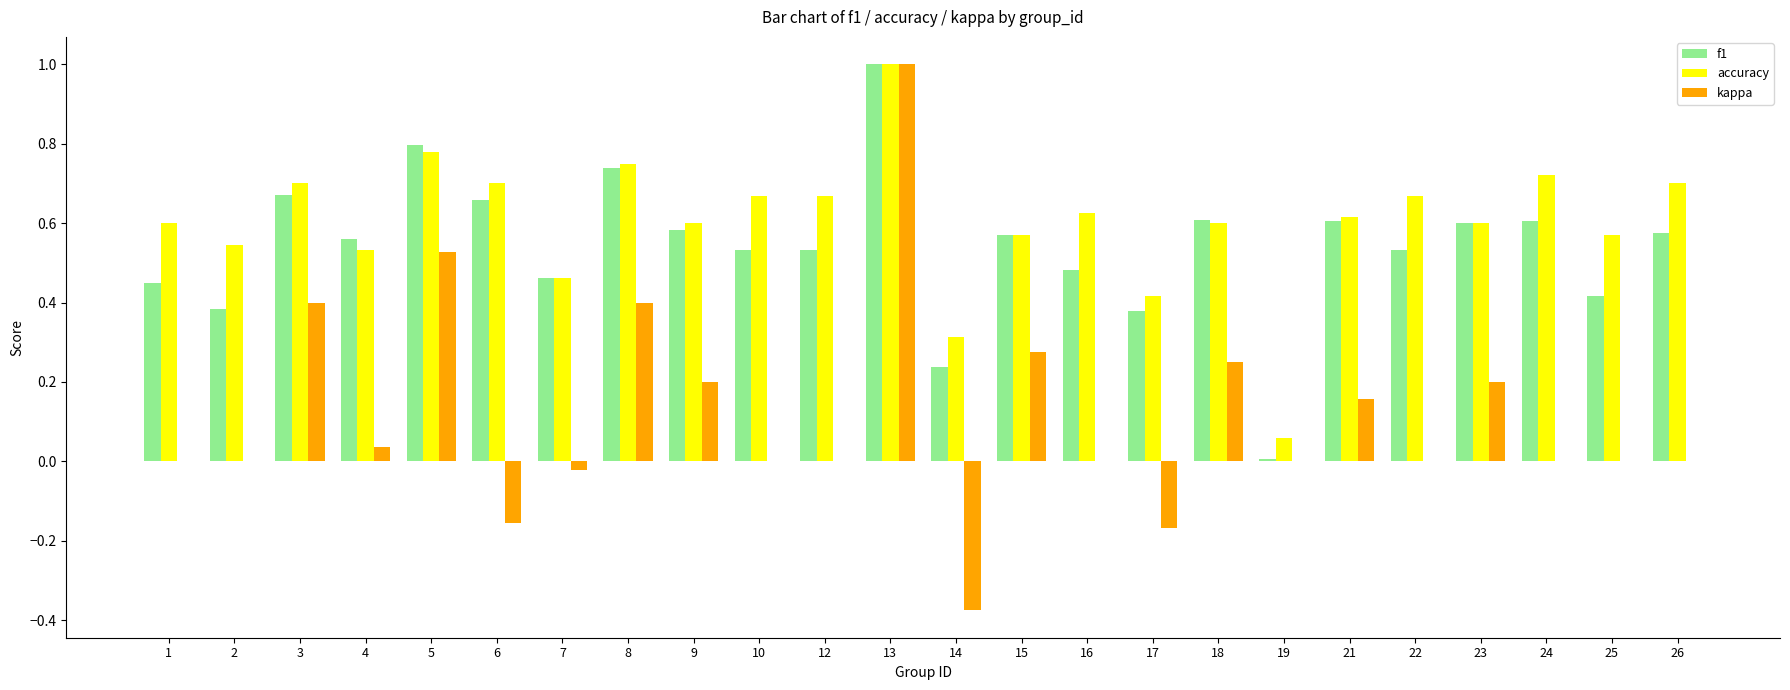

Which series changed the most between 1 and 17?

accuracy